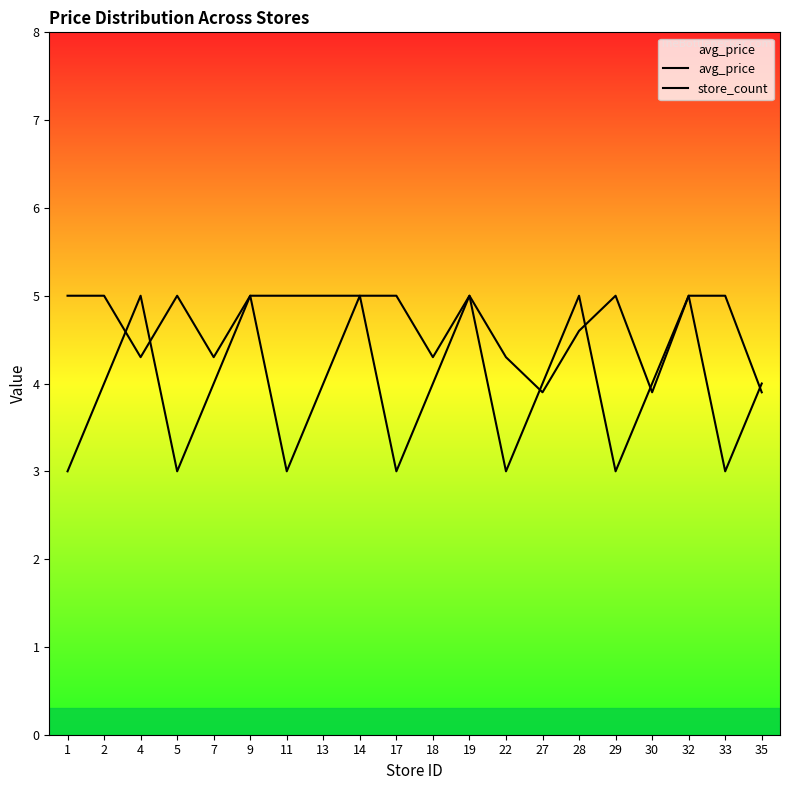

How many values in the avg_price series are below 5?

8